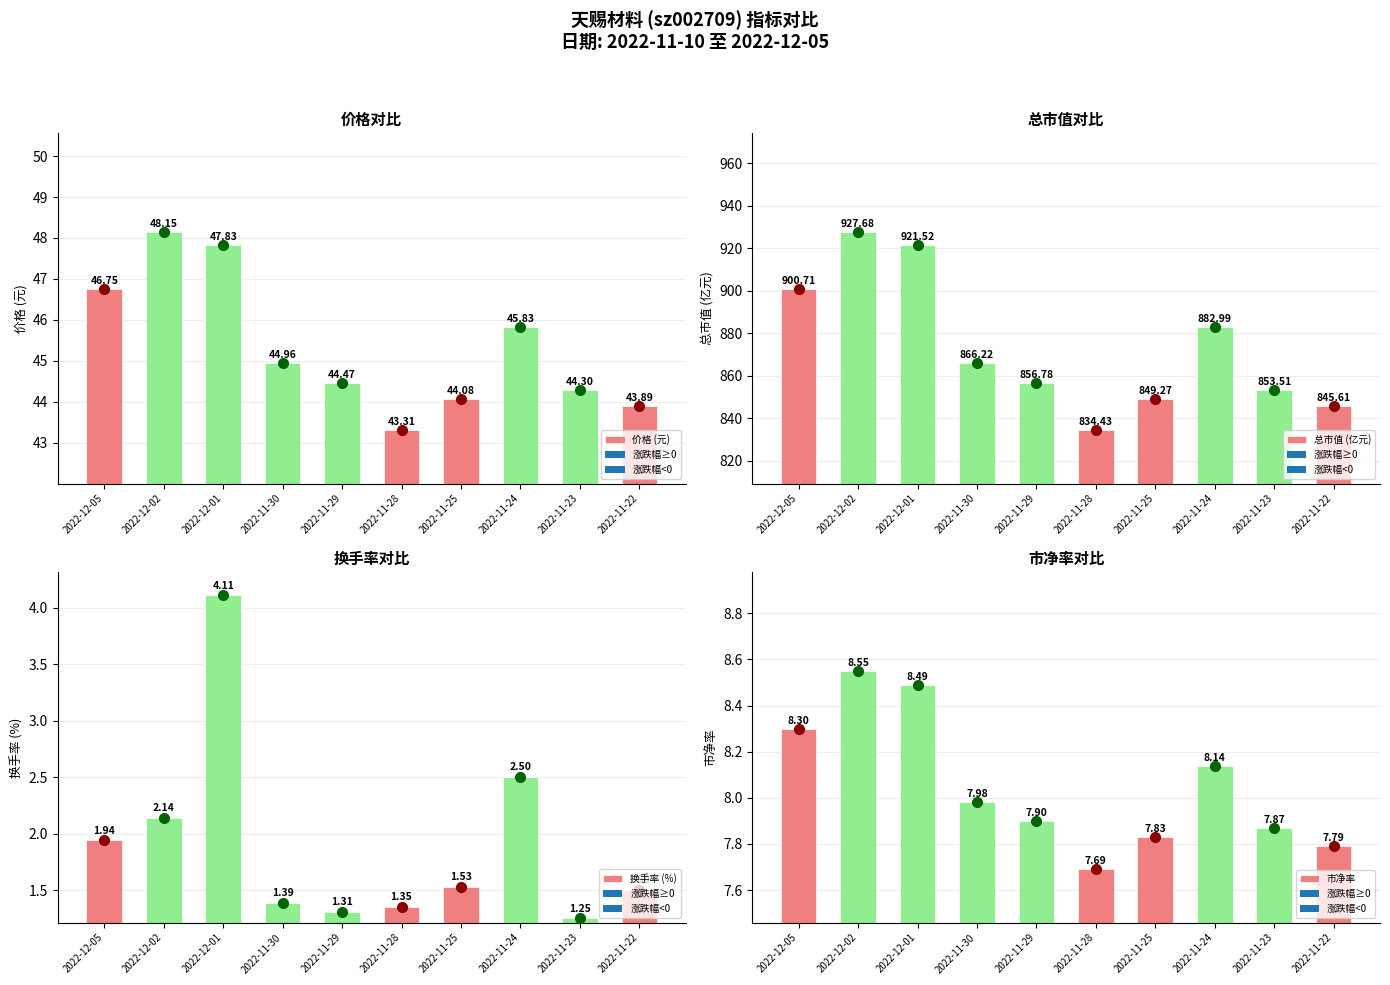

Reading right to left, list all the values displayed in this chart.

价格 (元): 43.9	44.3	45.8	44.1	43.3	44.5	45.0	47.8	48.1	46.8
总市值 (亿元): 845.6	853.5	883.0	849.3	834.4	856.8	866.2	921.5	927.7	900.7
换手率 (%): 1.5	1.2	2.5	1.5	1.4	1.3	1.4	4.1	2.1	1.9
市净率: 7.8	7.9	8.1	7.8	7.7	7.9	8.0	8.5	8.6	8.3